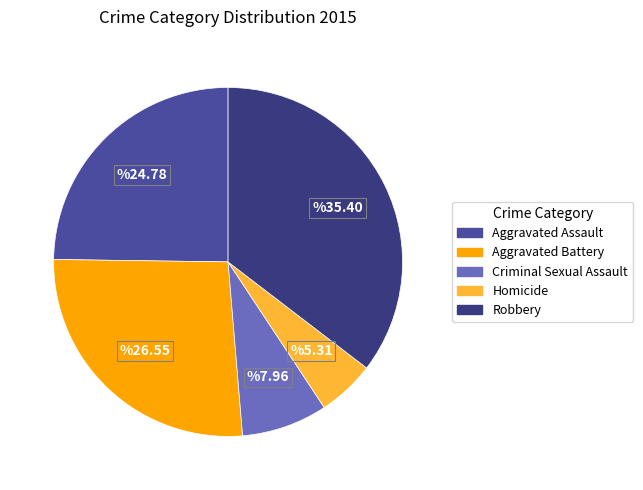

Combined, do Robbery and Aggravated Assault account for over 50%?

Yes